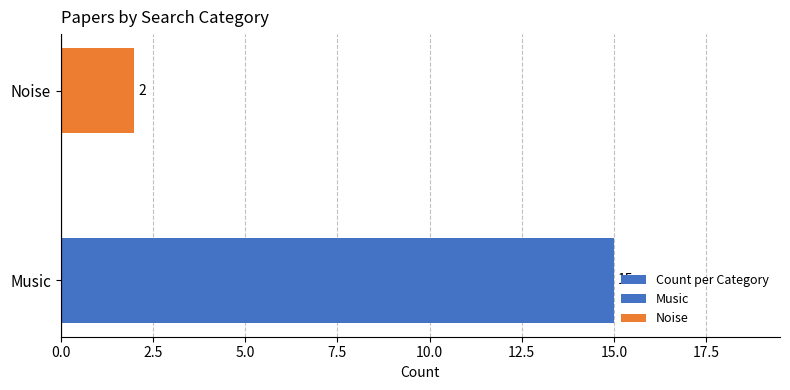

How many series are shown in this chart?

1